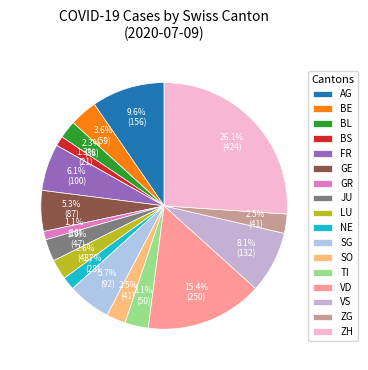

To the nearest percent, what percentage of the pie is BS?

1%